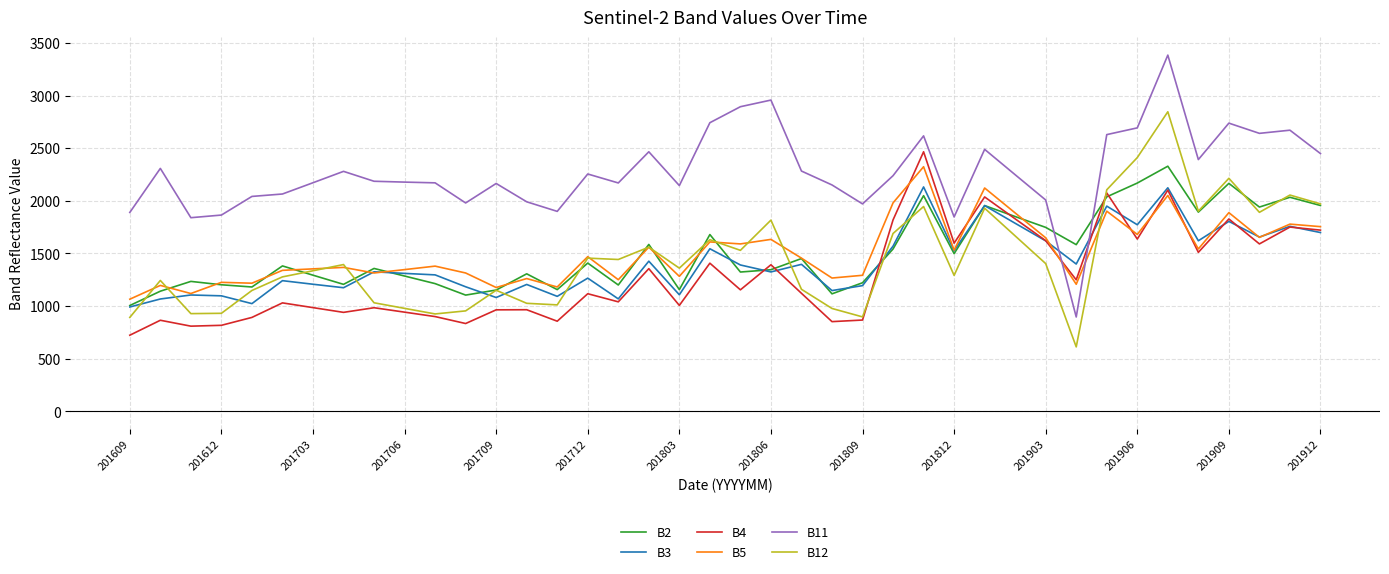

What is the greatest value displayed?

3384